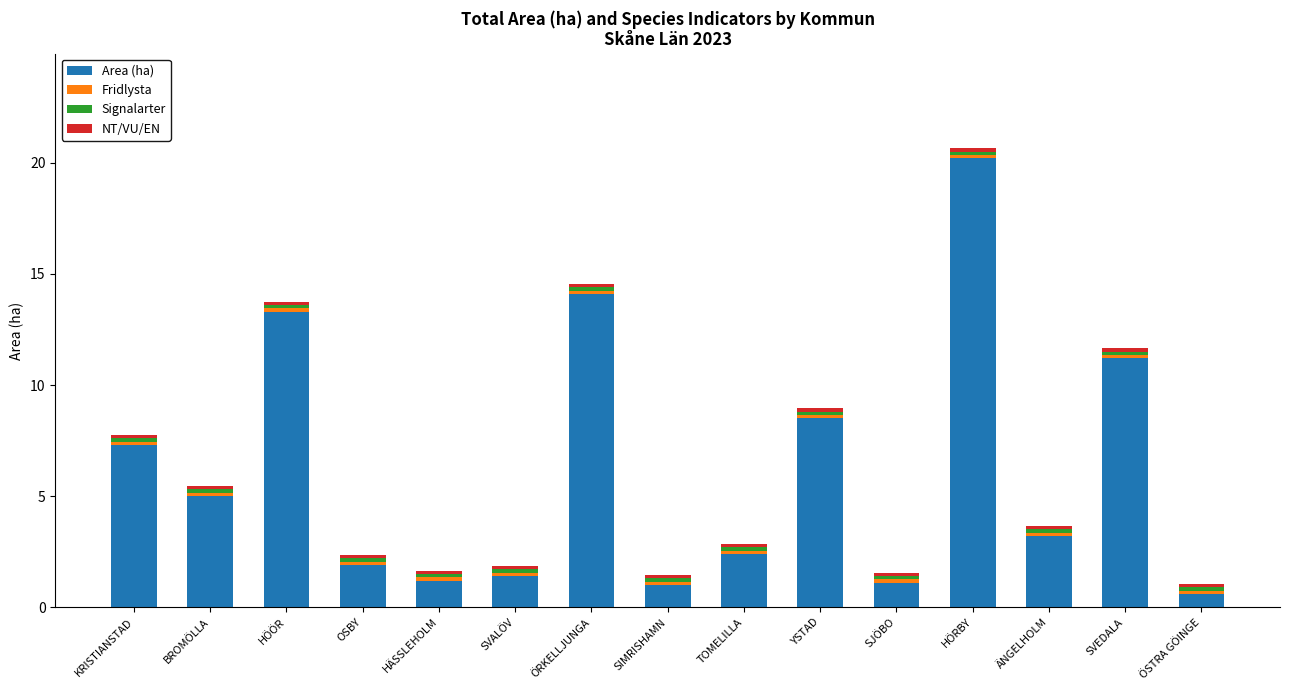

Does the chart contain any negative values?

No